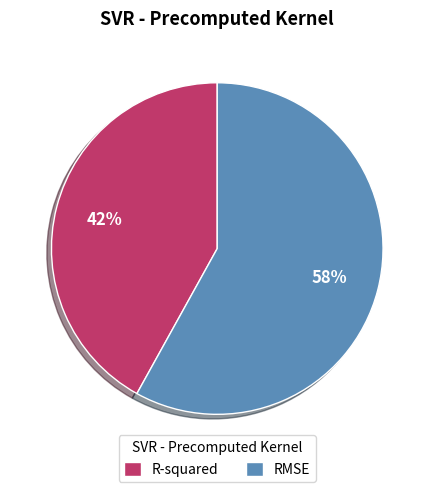

Does any single category account for the majority?

Yes